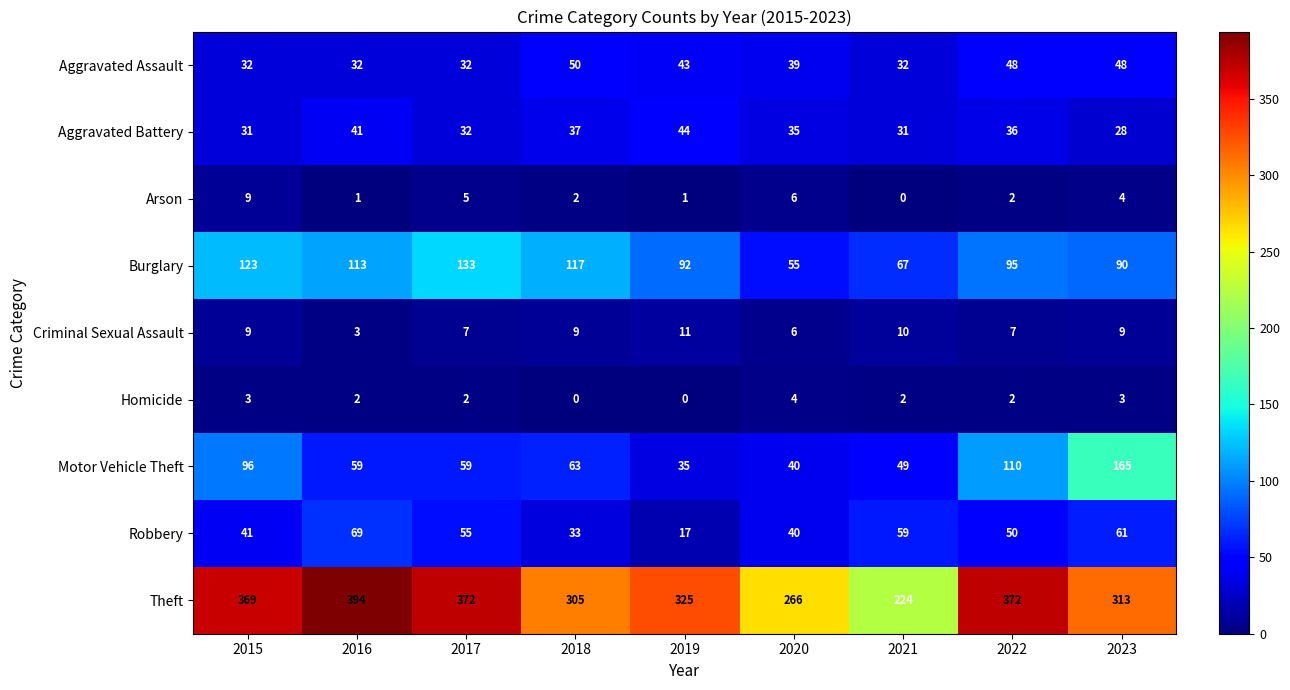

The value of Robbery at 2019 is 17. True or false?

True